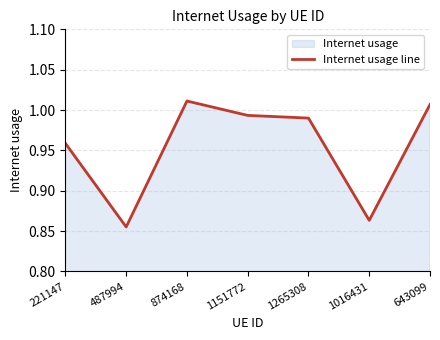

True or false: the data shows 1.0 at 874168.

True